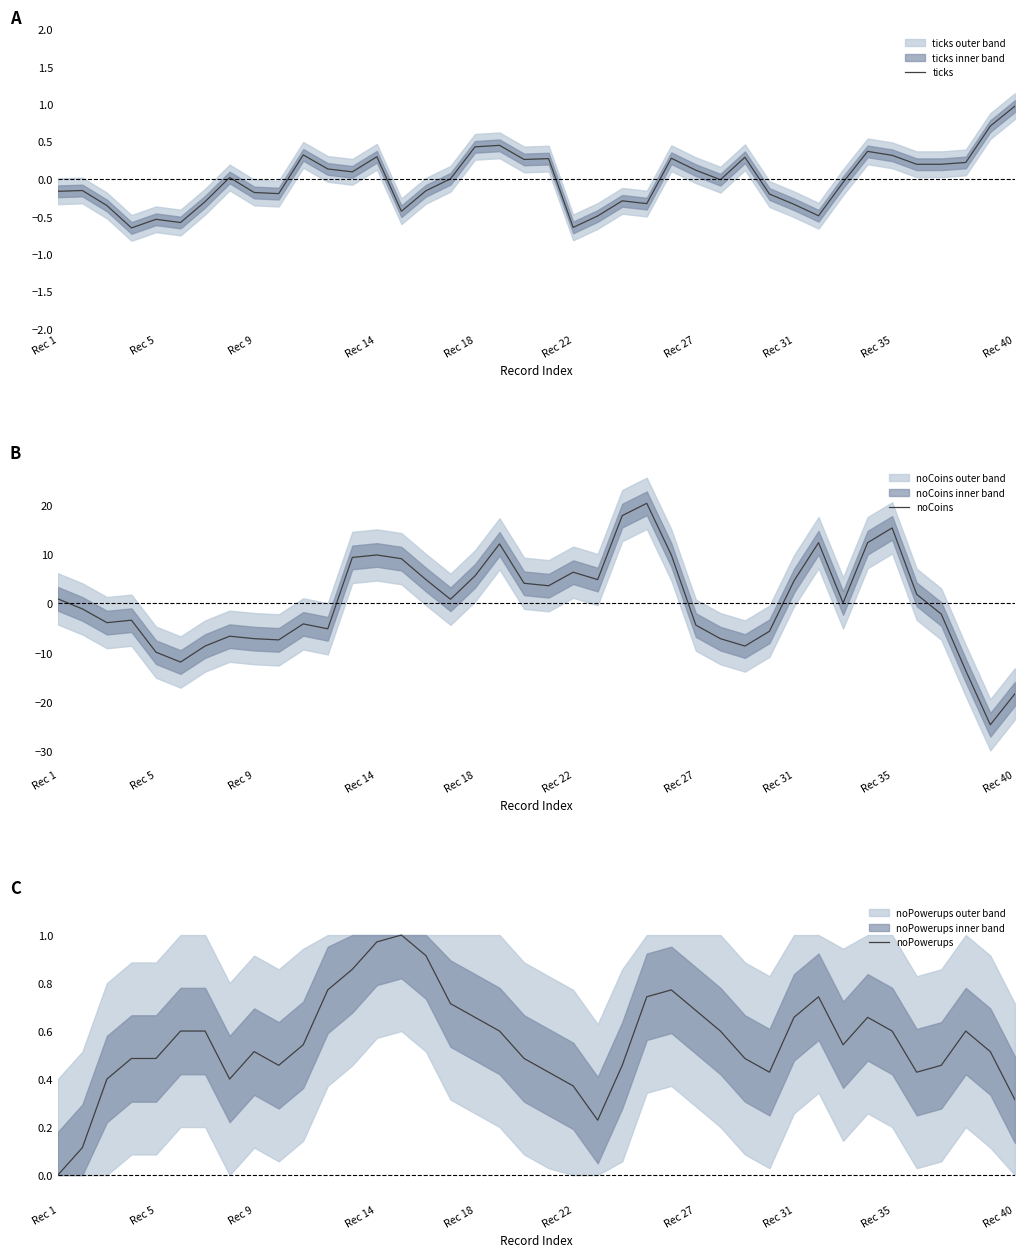

What is the difference between the maximum and minimum values in the noPowerups series?

1.0